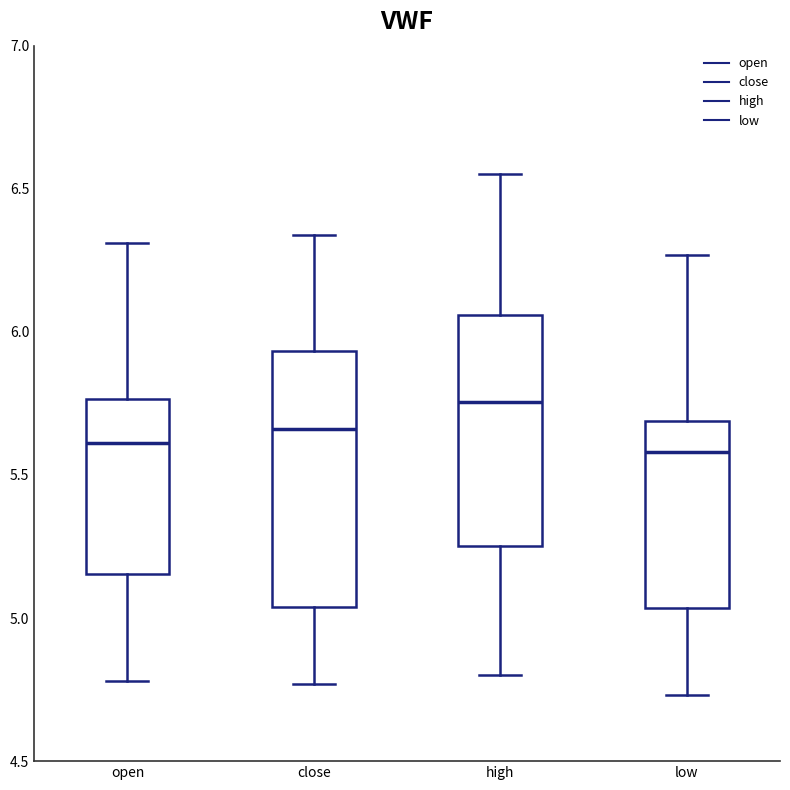

Which box is the tallest, from its lower edge to its upper edge?

close